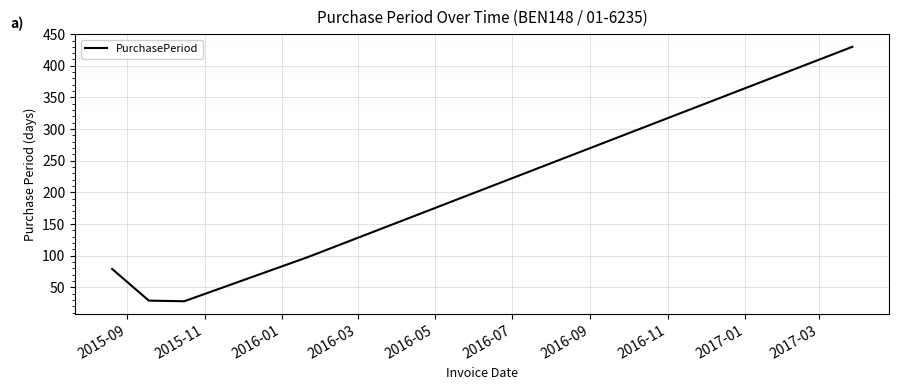

How many interior local valleys (lower than both neighbors) does the data have?

1